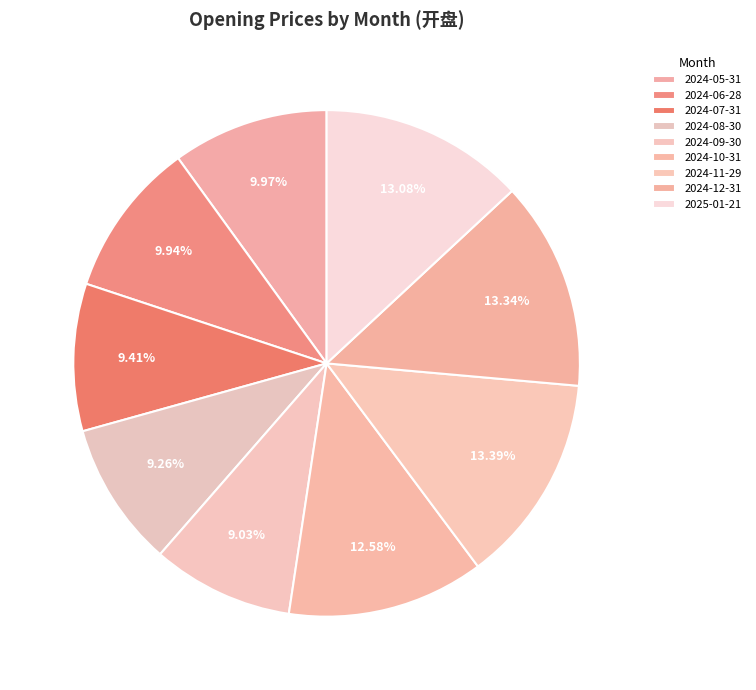

To the nearest percent, what is the average slice percentage?

11%